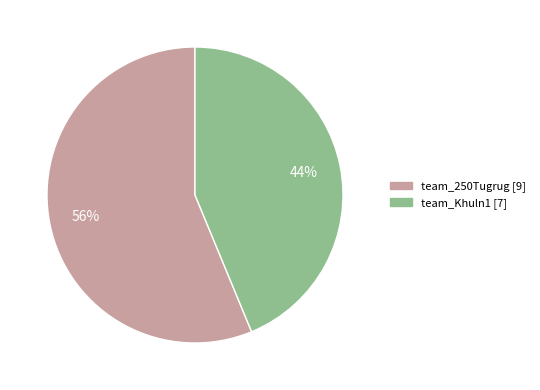

Is it true that team_Khuln1 is 44% of the pie?

True